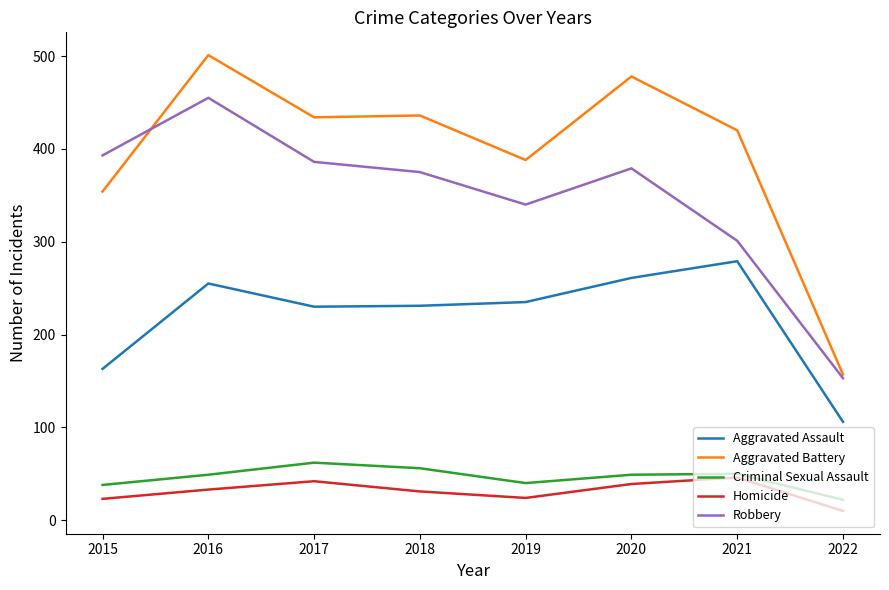

Which category has the lowest value in the Aggravated Assault series?

2022